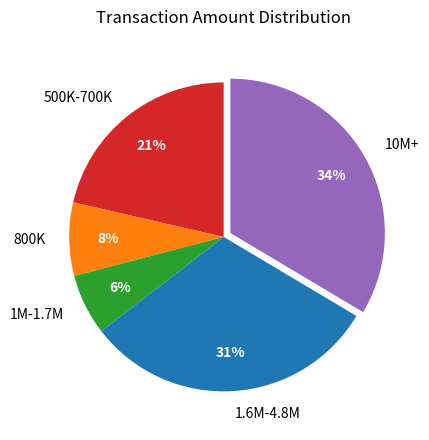

Is it true that 800K is 20% of the pie?

False